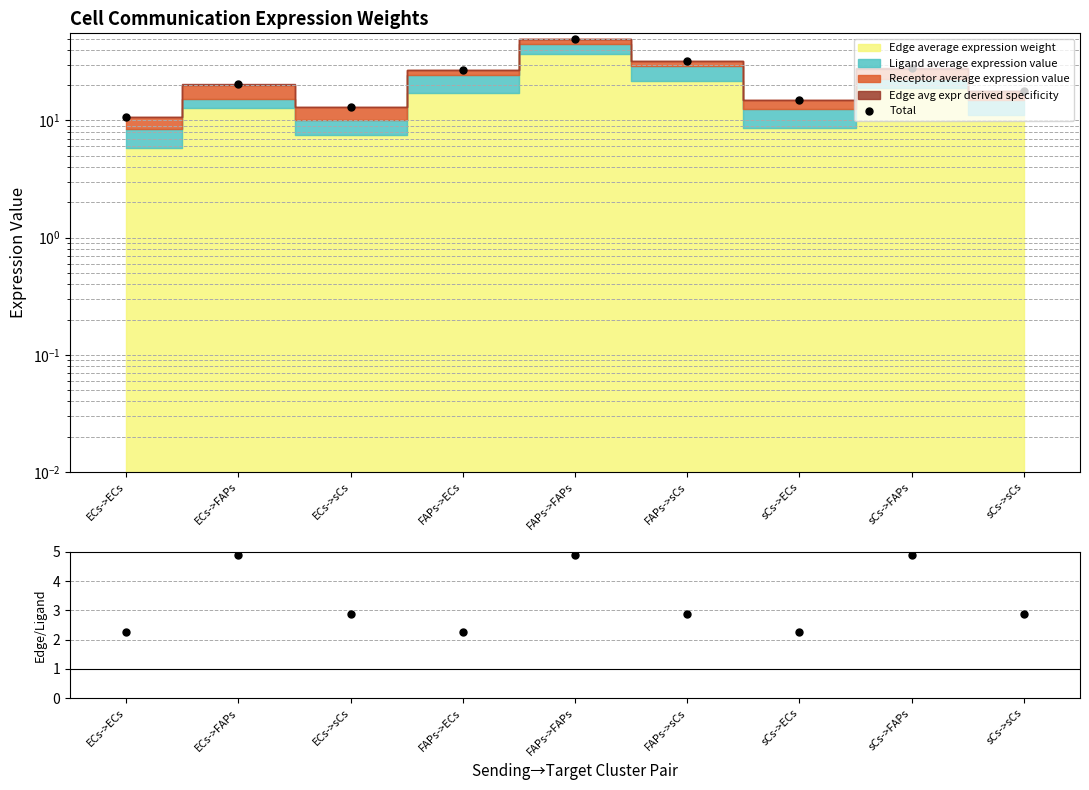

At which category does the data reach its first local peak?

ECs->FAPs